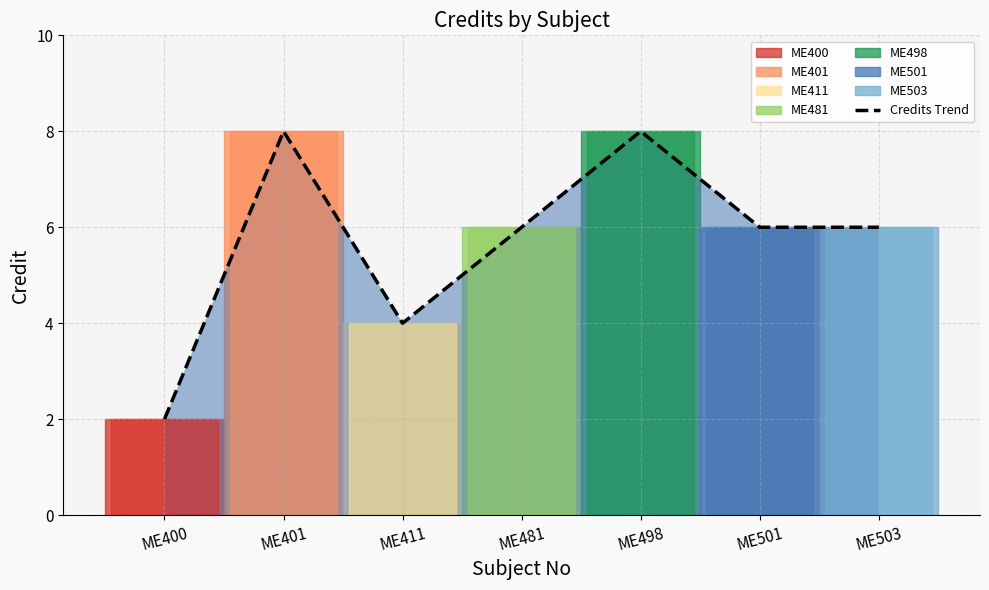

Reading left to right, extract all data points from this chart.

2	8	4	6	8	6	6